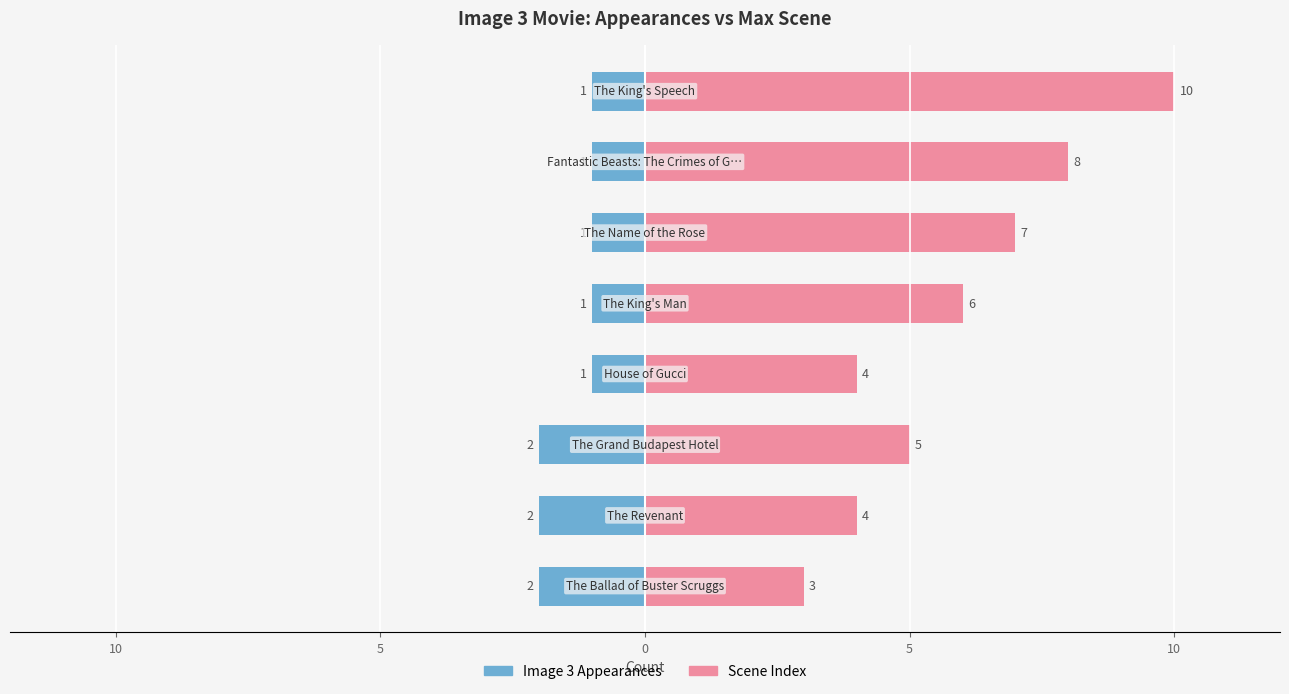

At 5, list the series in order from smallest to largest.

Image 3 Appearances, Scene Index